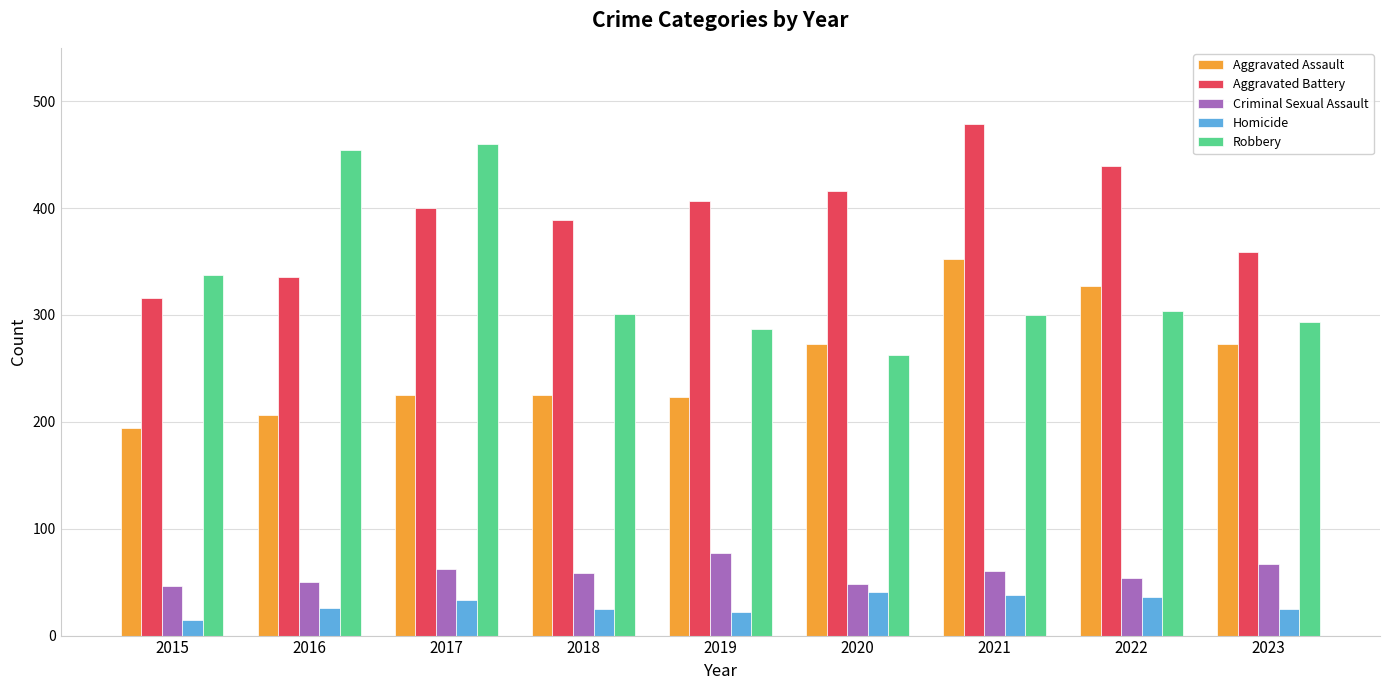

What is the sum of the Homicide values at 2021 and 2015?

53